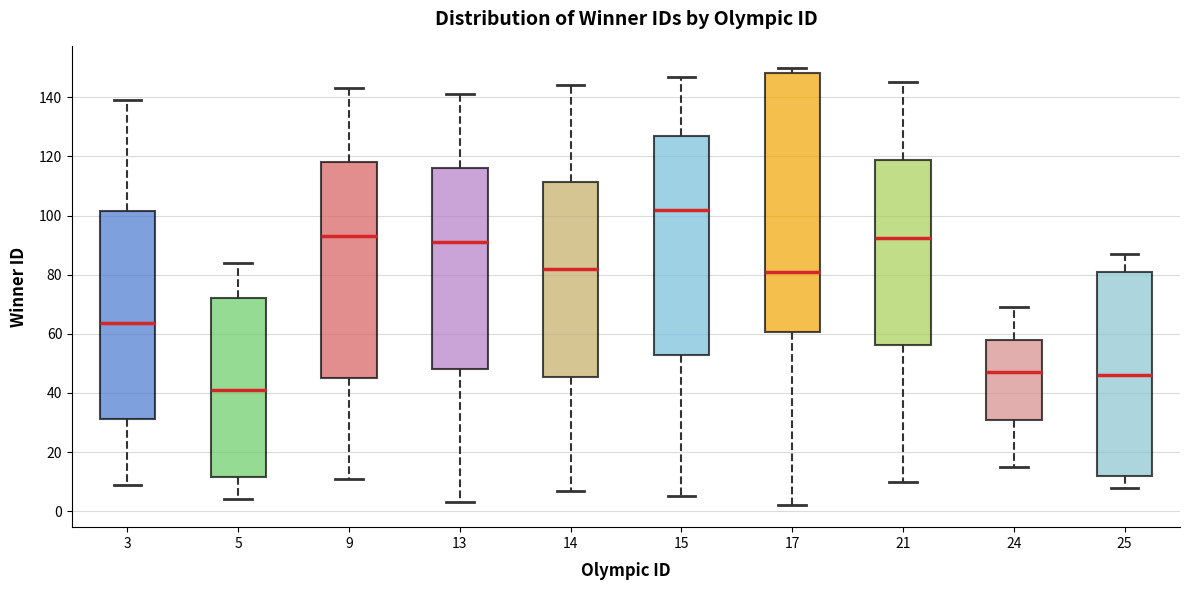

Where is the lower edge of the box at x = 17 on the y-axis? The values are not printed on the chart, so give them approximately, as read against the axis.

60